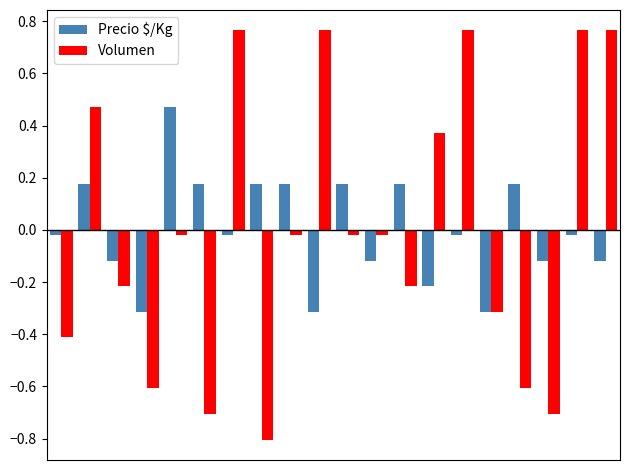

At how many categories does at least one series exceed 0?

14